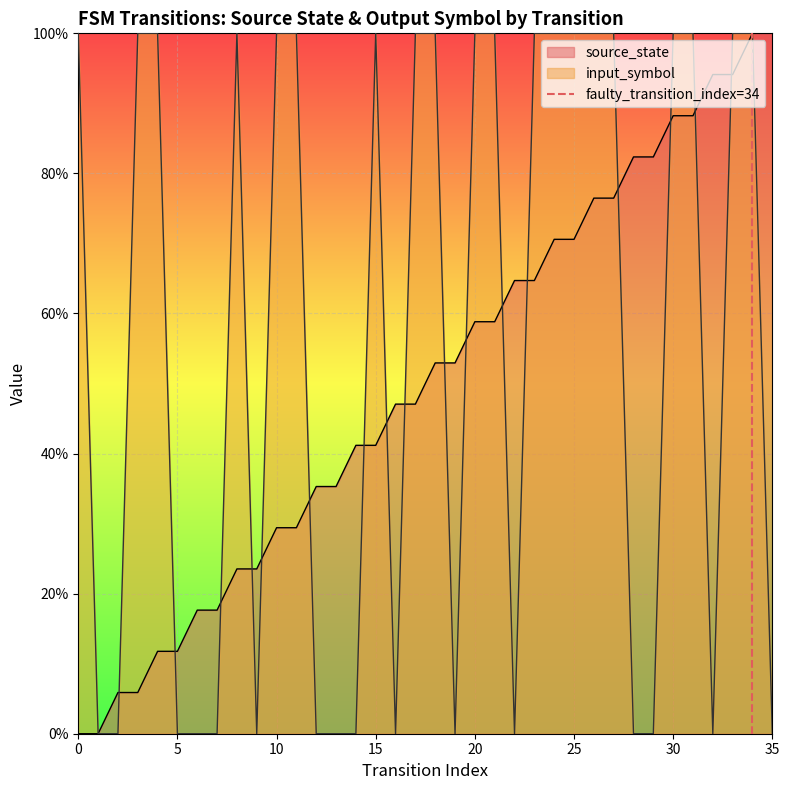

Between 5 and 0, which is larger?

5